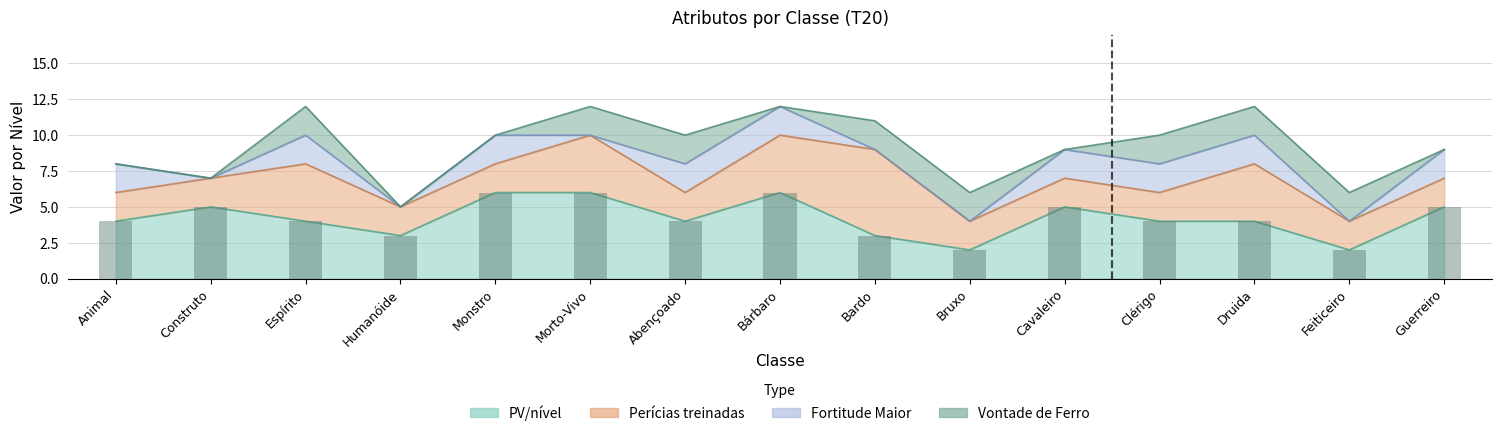

What is the sum of all Fortitude Maior values?

18